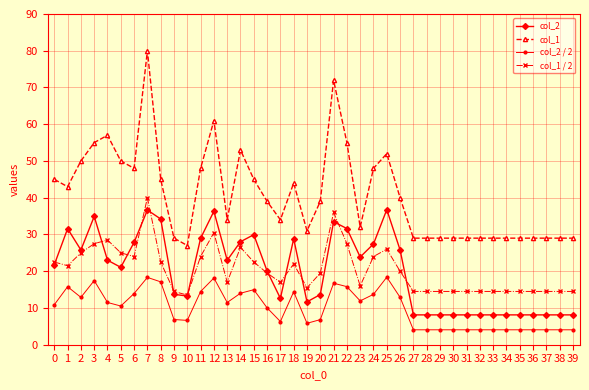

What is the sum of the col_2 / 2 values at 34 and 3?

21.5